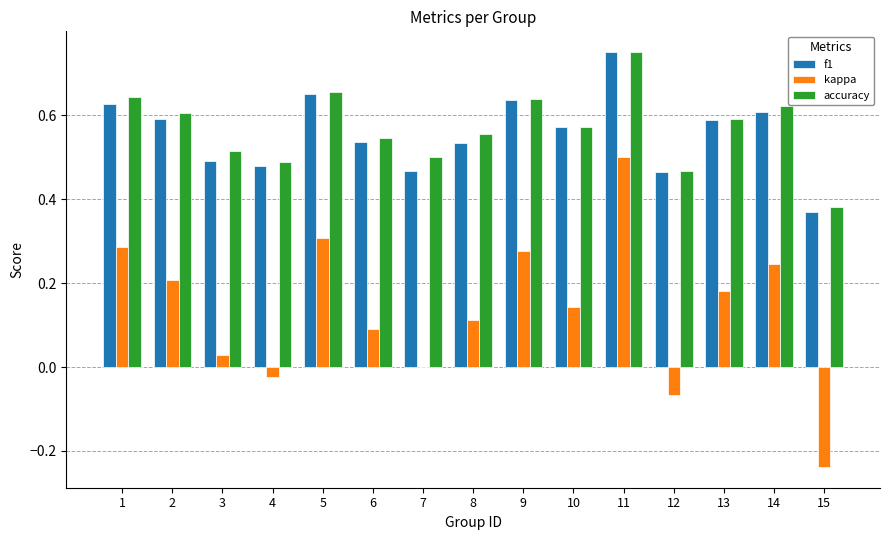

Which series changed the most between 4 and 15?

kappa